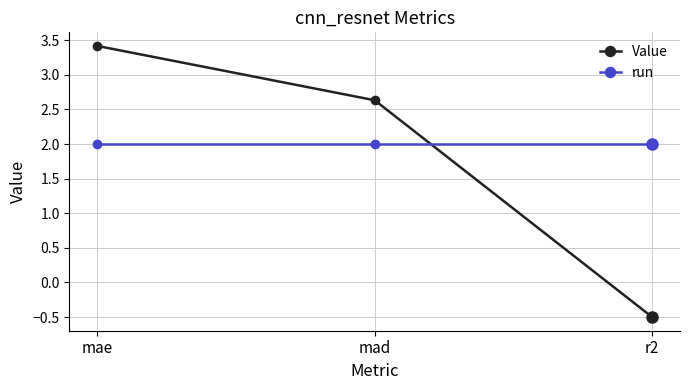

List the series in order of their peak value, highest first.

Value, run